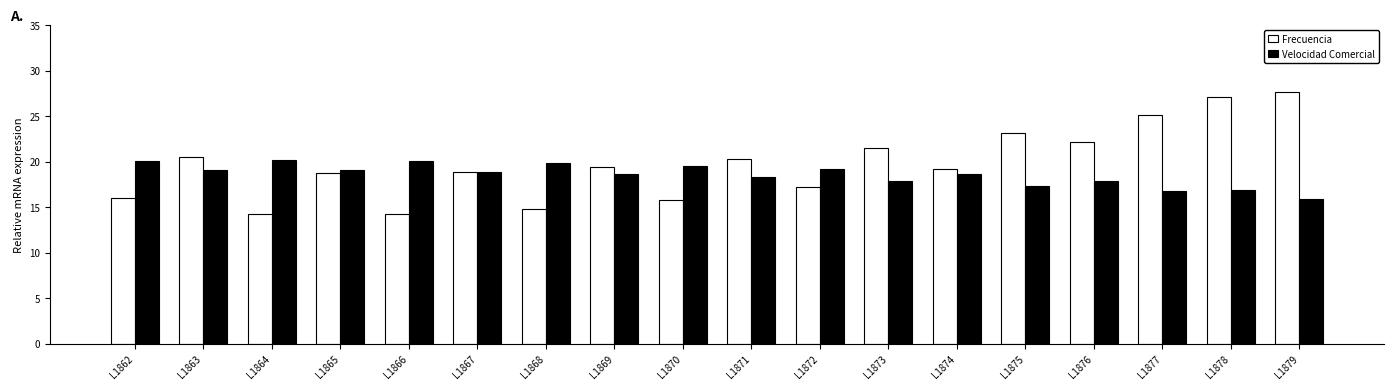

The Frecuencia series shows 27.0 at L1870. True or false?

False